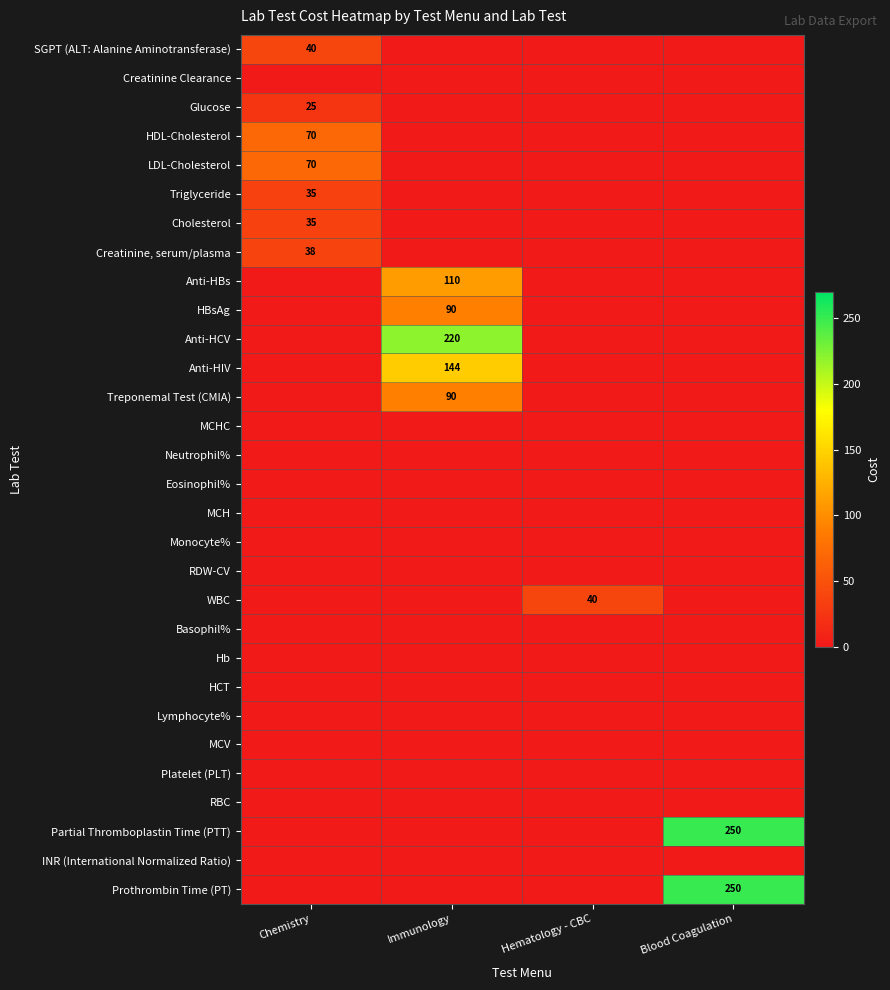

The Creatinine, serum/plasma series shows 38 at Chemistry. True or false?

True